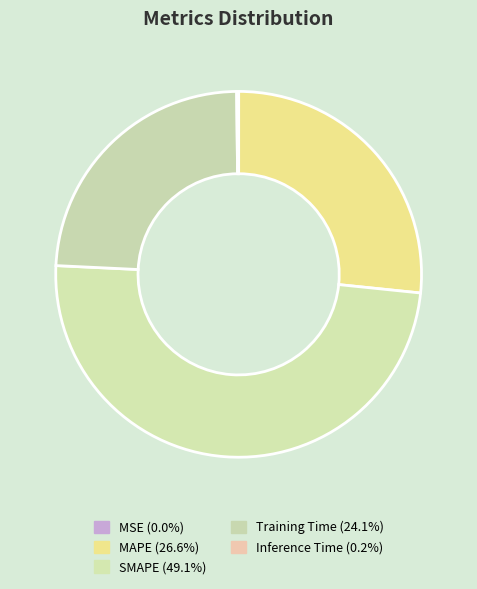

To the nearest percent, what is the combined percentage of SMAPE and Training Time?

73%